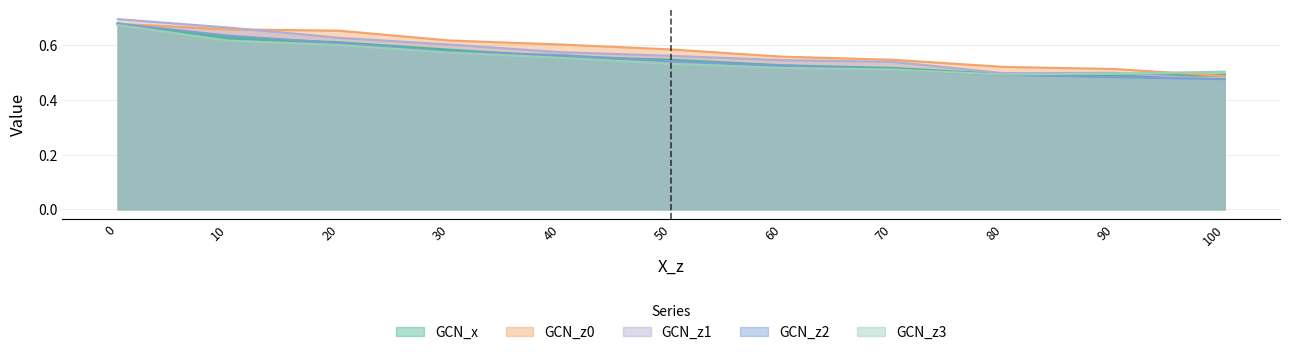

Which series has the largest range (max minus min)?

GCN_z1